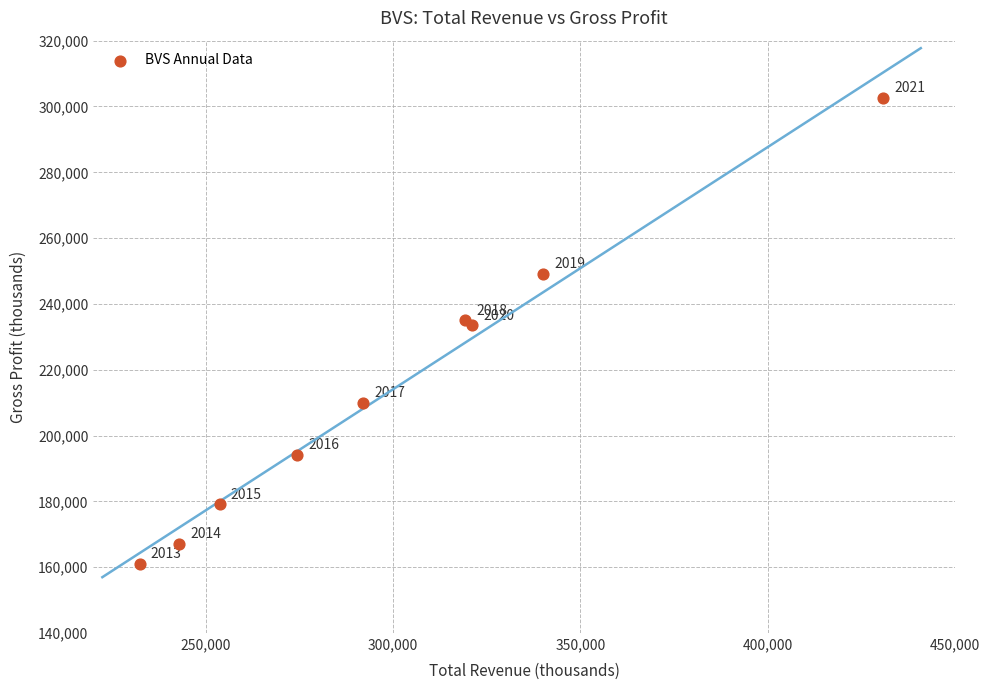

What Y value in the scatter plot is closest to 231850?

233500